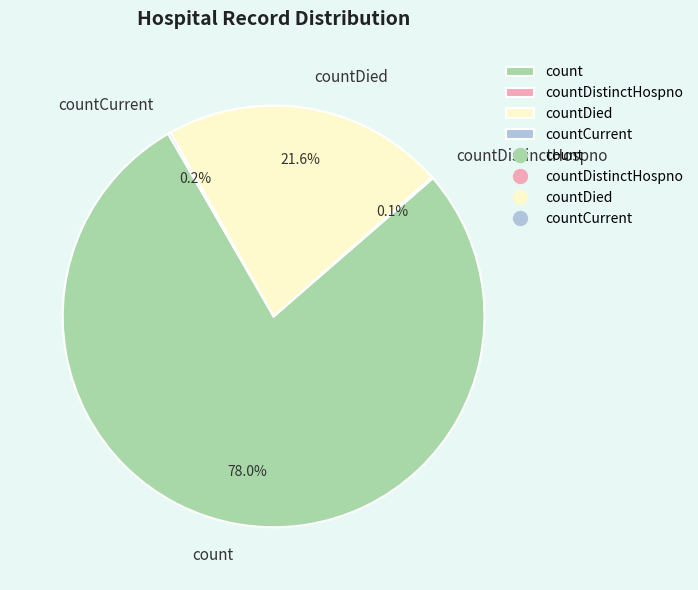

Approximately how many times larger is the value at count compared to countDied?

3.6